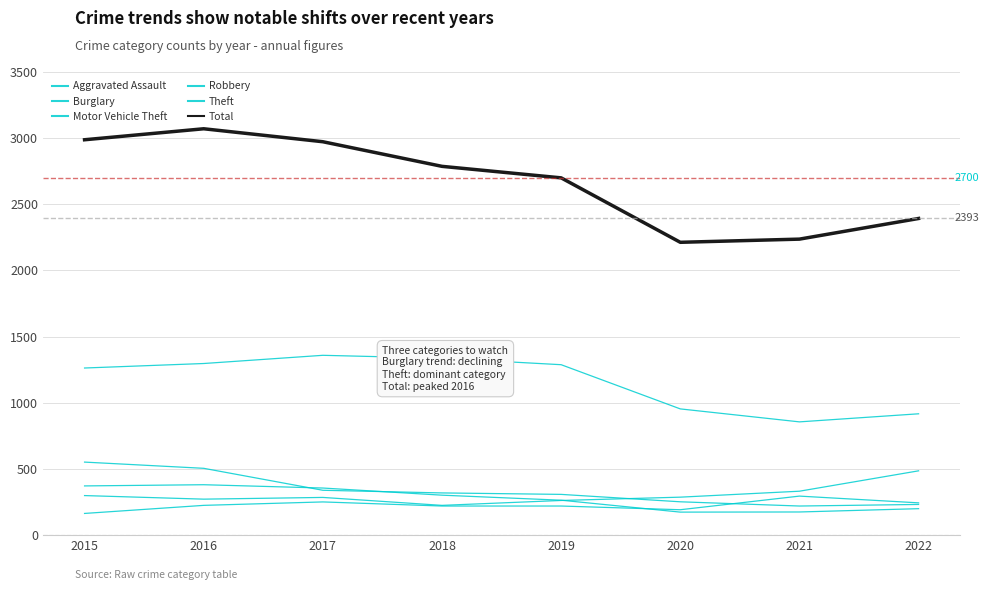

Is this an area chart (filled region under the line)?

No